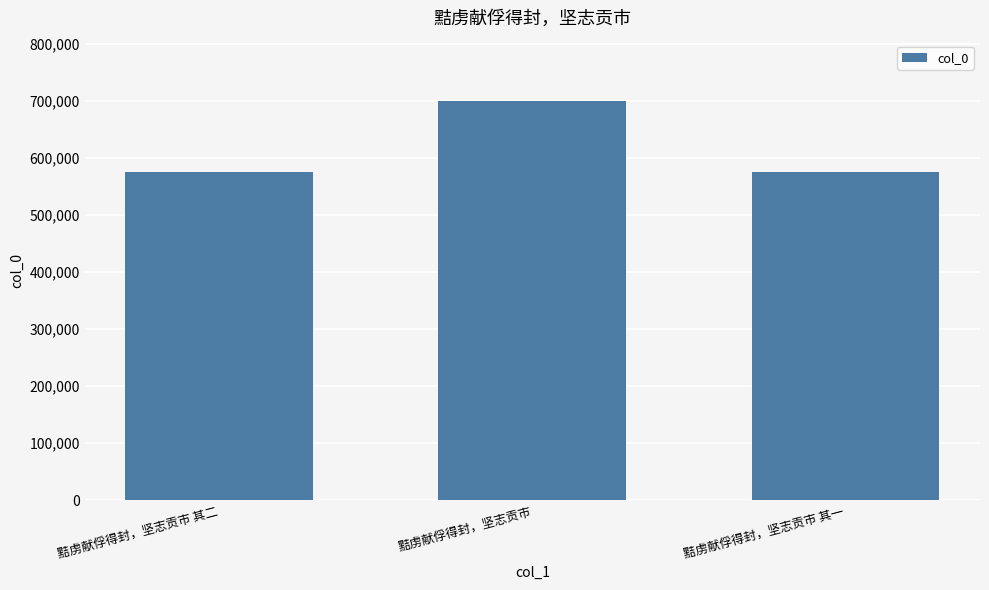

What is the difference between the maximum and second lowest values?

125260